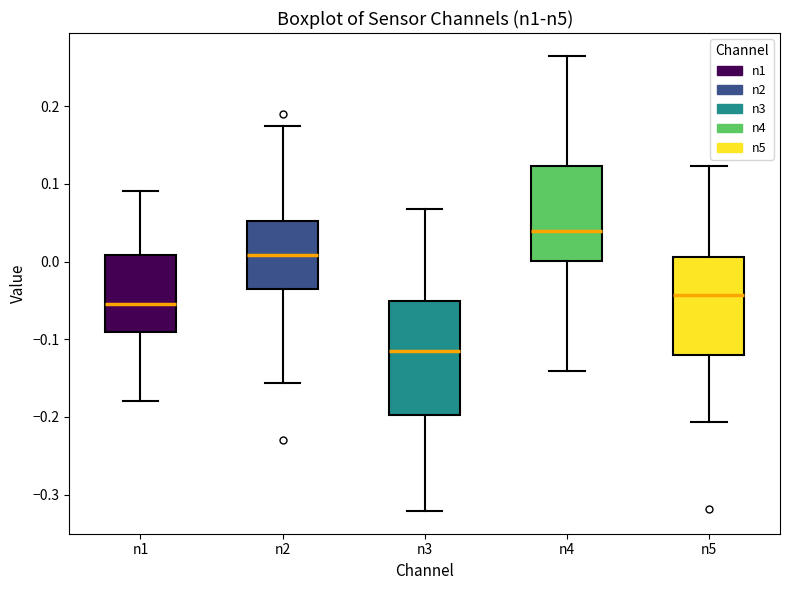

Where does the lower whisker of the box for n4 end on the y-axis? The values are not printed on the chart, so give them approximately, as read against the axis.

-0.14